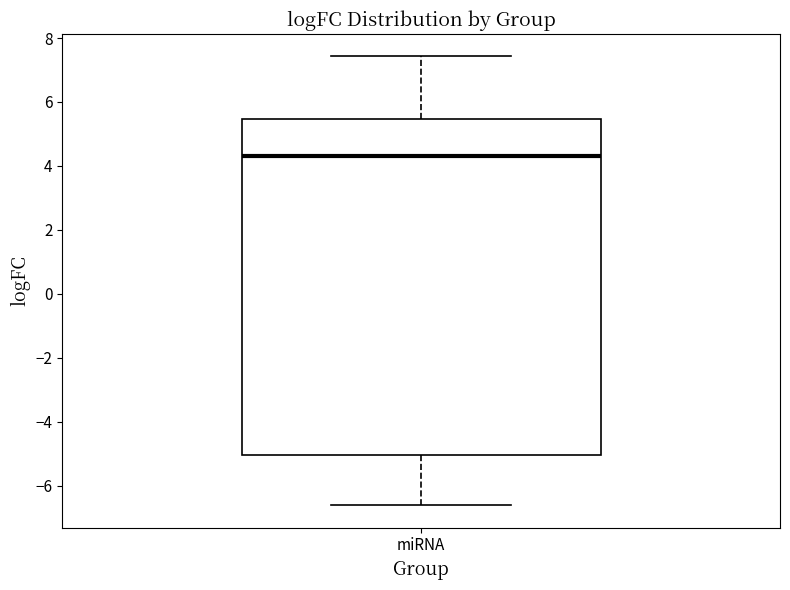

Where does the upper whisker of the box for miRNA end on the y-axis? The values are not printed on the chart, so give them approximately, as read against the axis.

7.4